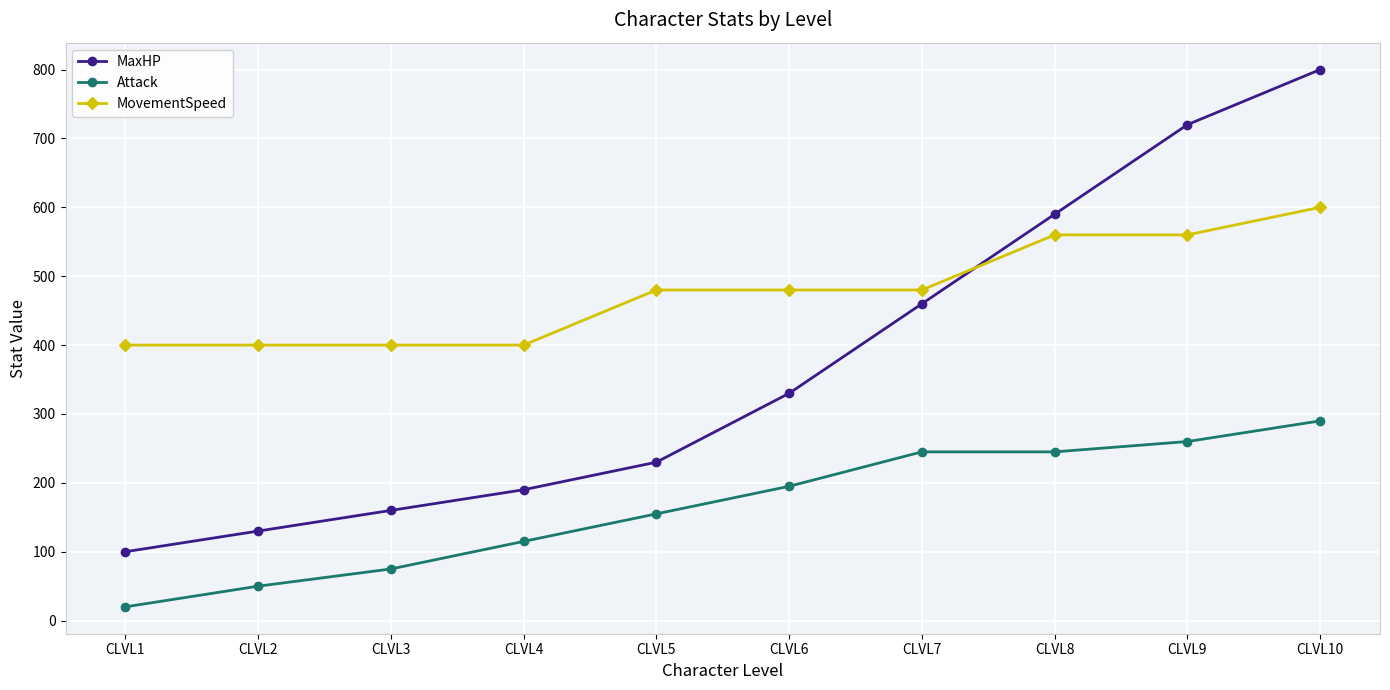

What is the average value of the MaxHP series?

371